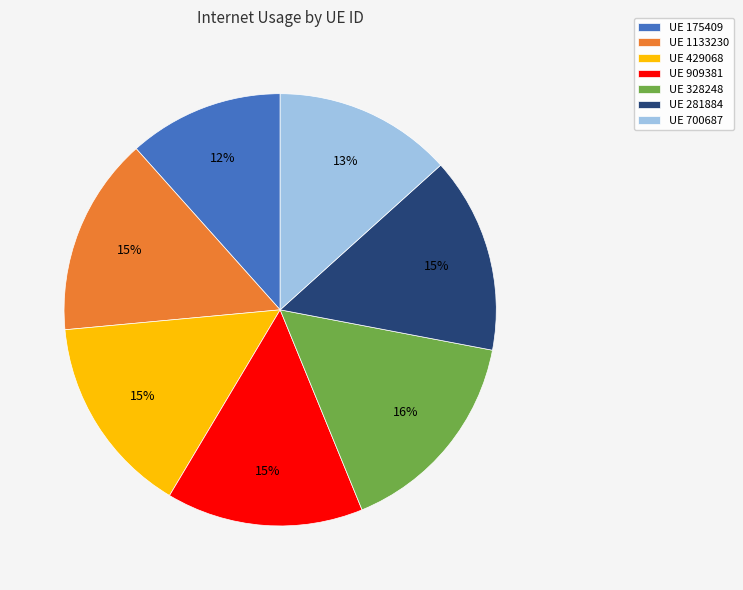

Is there any slice that represents more than half of the pie?

No